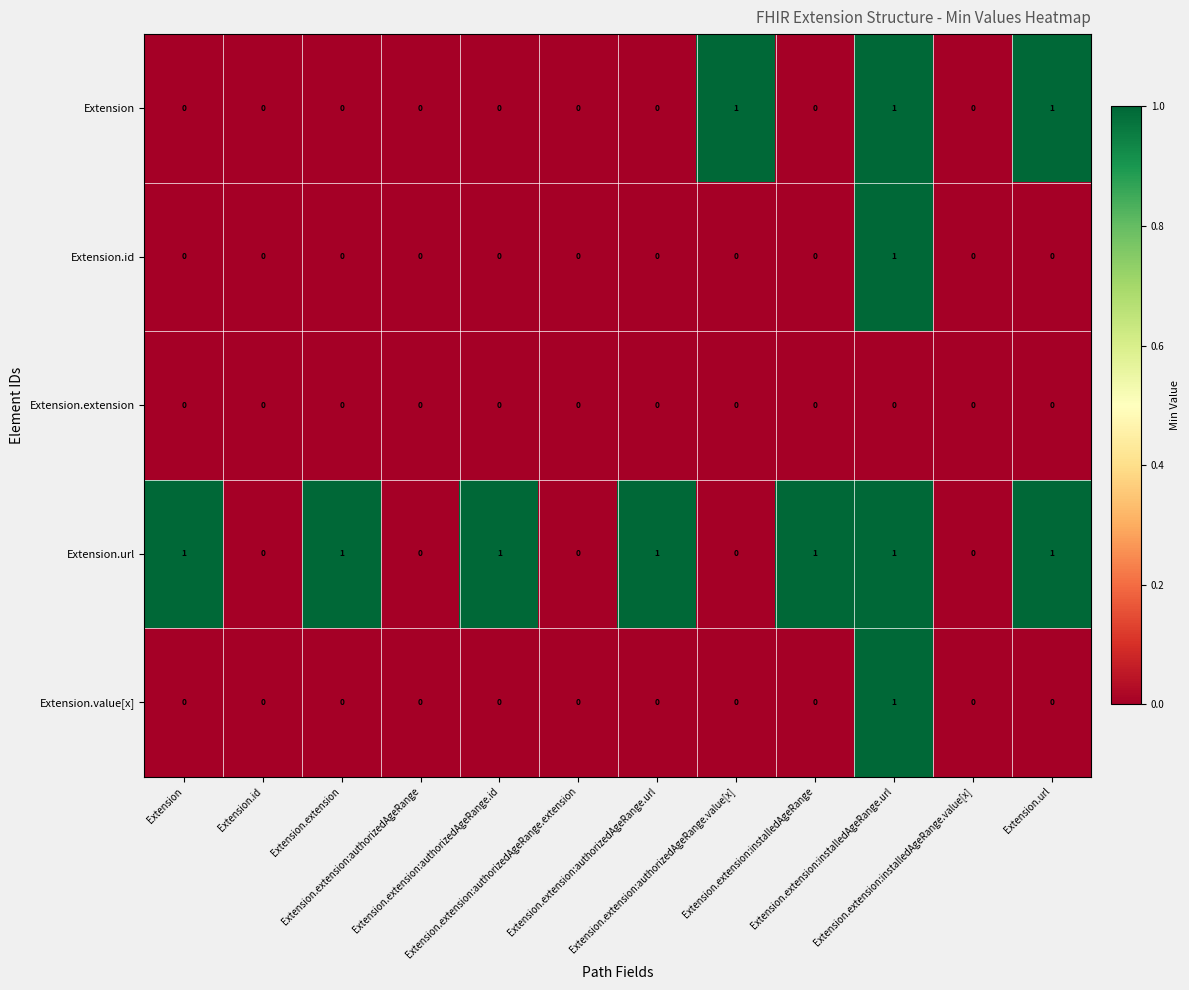

List the series in order of their peak value, lowest first.

Extension.extension, Extension, Extension.id, Extension.url, Extension.value[x]